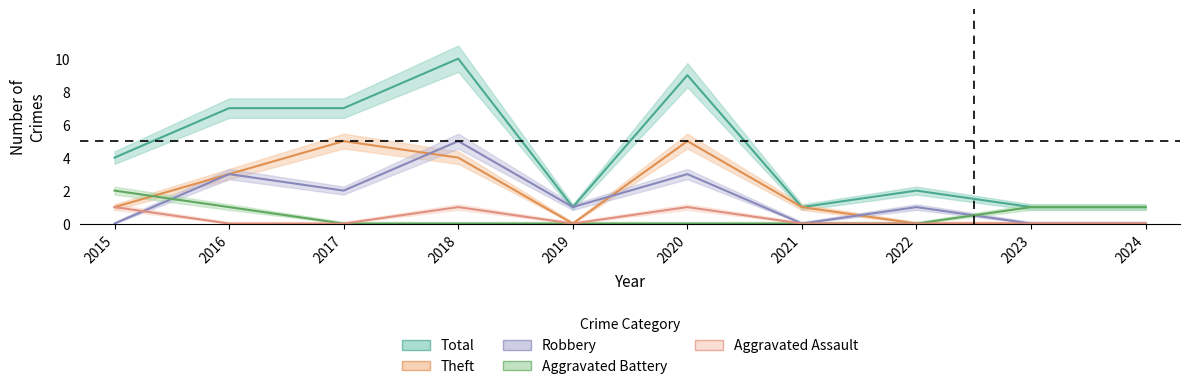

At which category does Robbery reach its first local valley?

2017